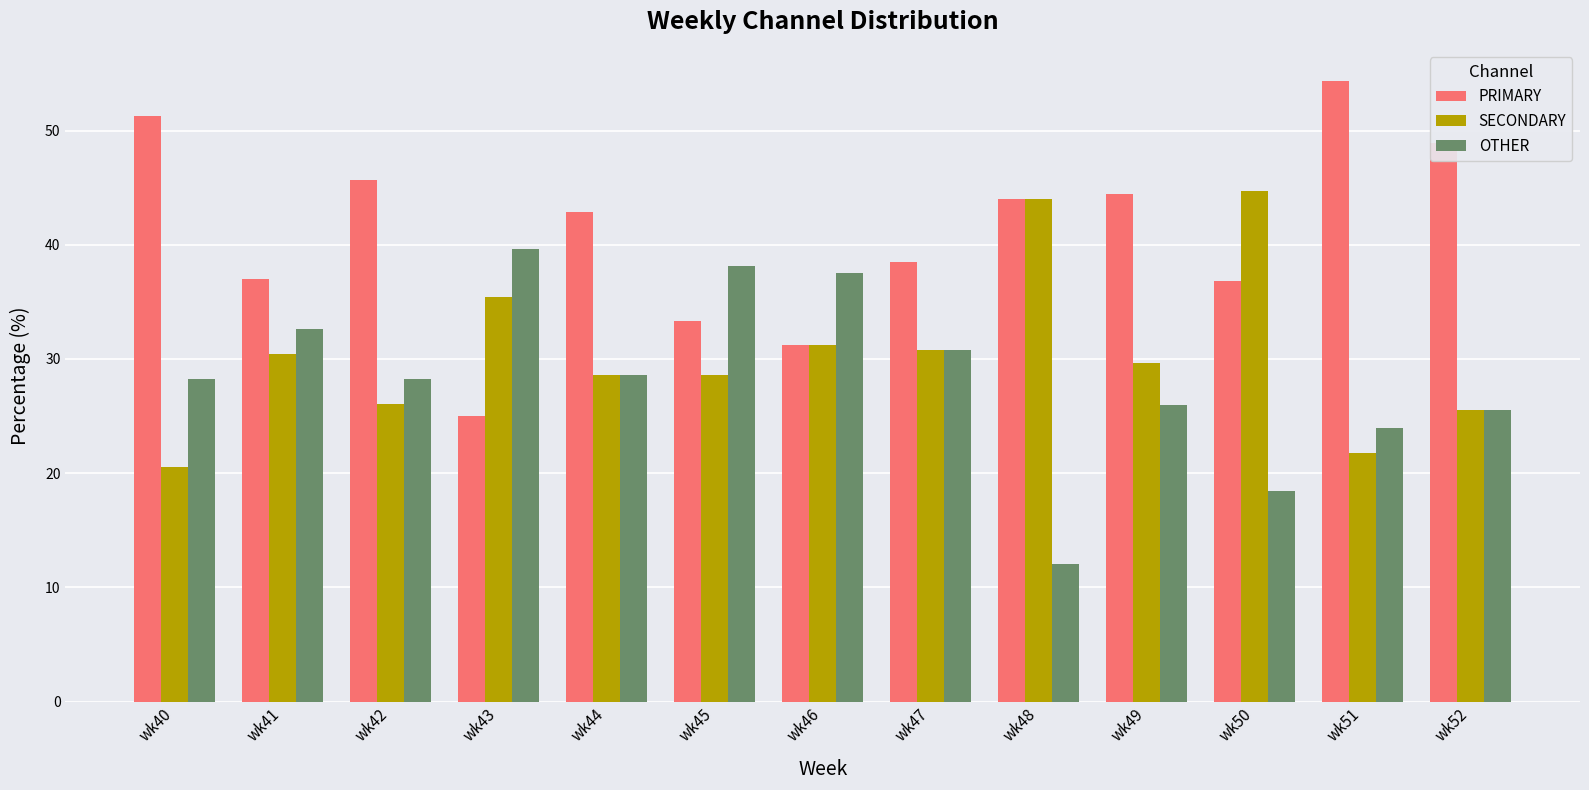

Which series has the largest total across all categories?

PRIMARY